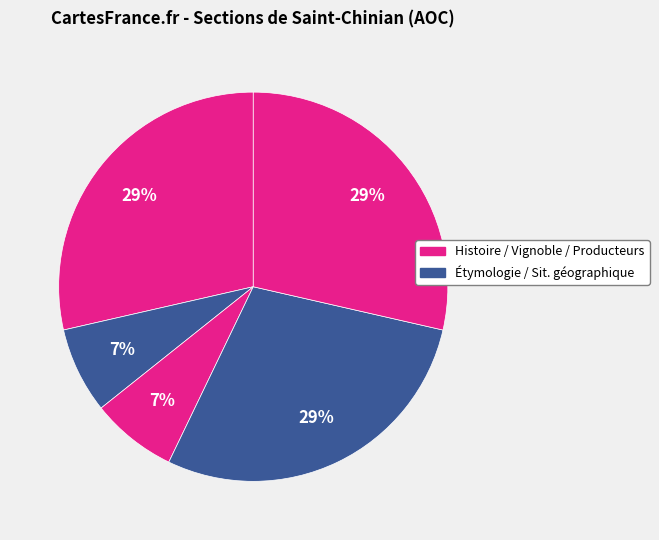

How many slices are in this pie chart?

5